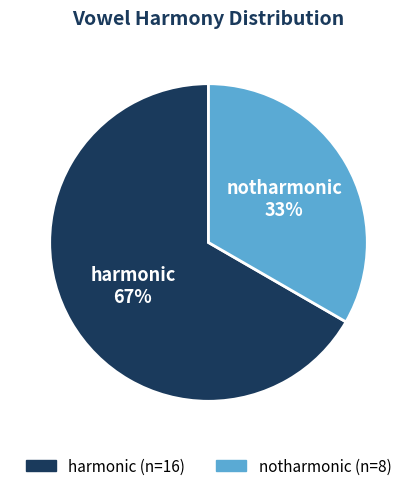

What is the majority slice?

harmonic